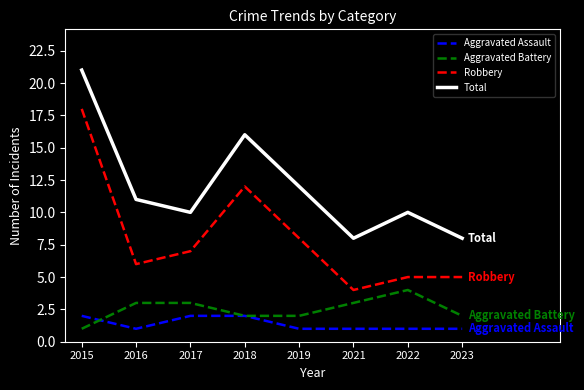

True or false: Aggravated Battery and Robbery intersect in this chart.

False